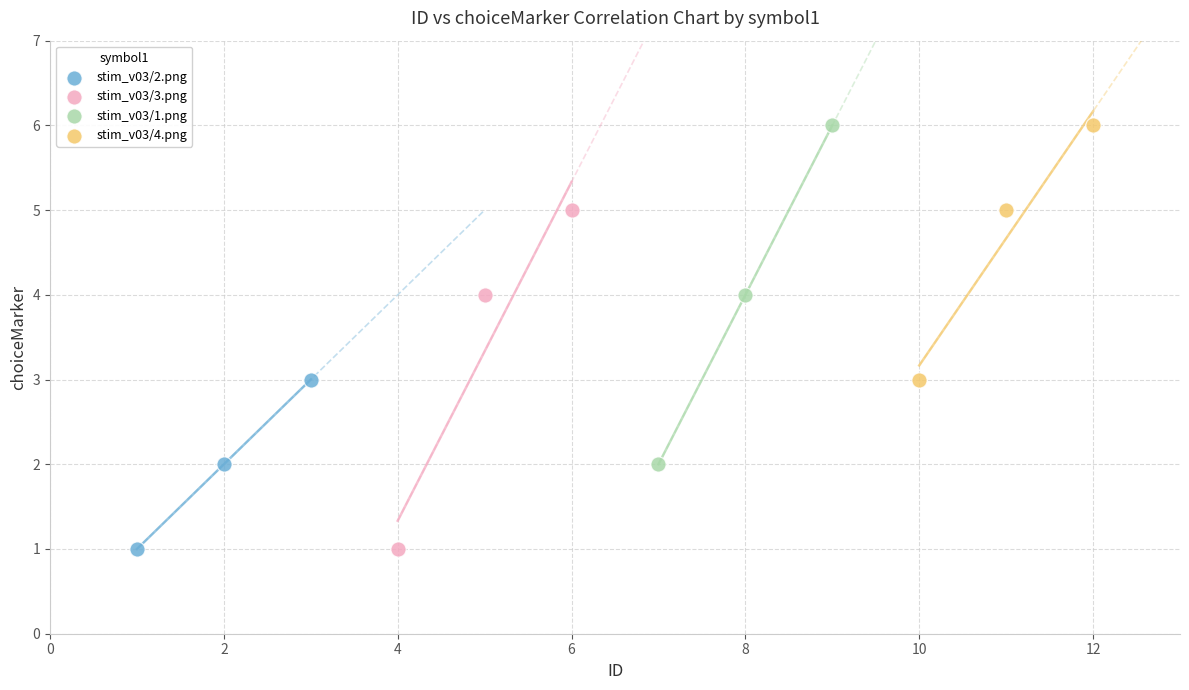

What are all the series names shown in the legend?

stim_v03/2.png, stim_v03/3.png, stim_v03/1.png, stim_v03/4.png